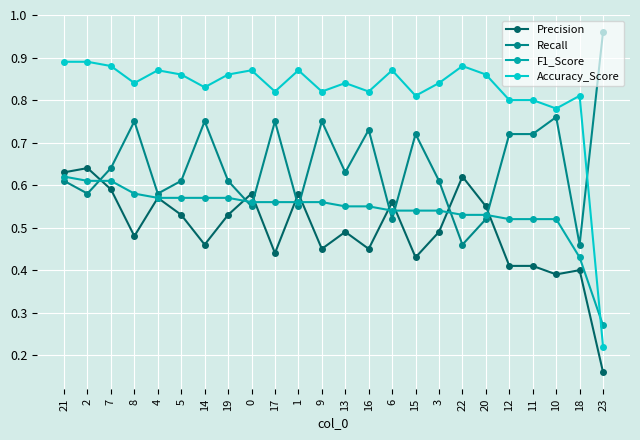

Is it true that Accuracy_Score equals 0.8 at 3?

True